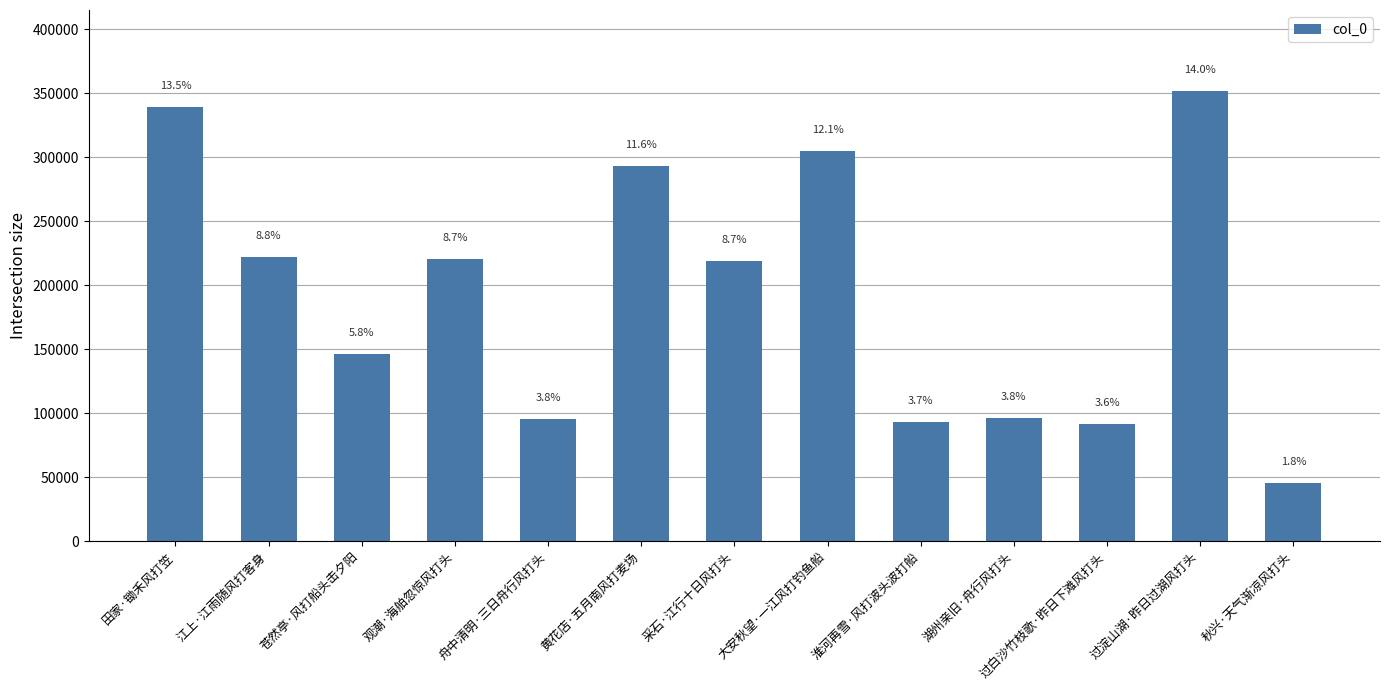

Reading left to right, extract all data points from this chart.

339044	221645	146076	220108	95708	293179	219130	304830	92949	96416	91522	351599	45724